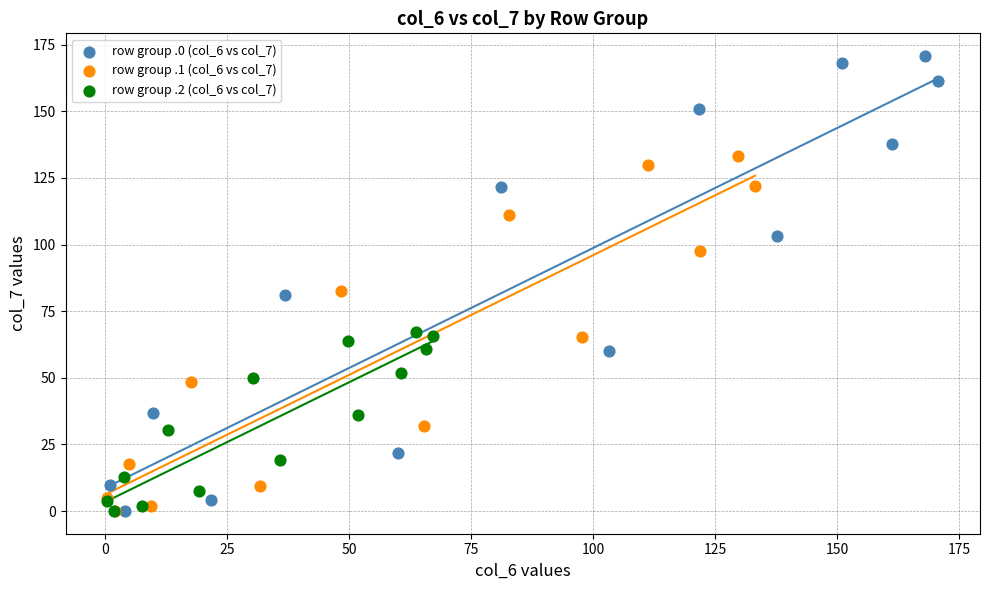

Which series reaches the maximum Y coordinate?

row group .0 (col_6 vs col_7)